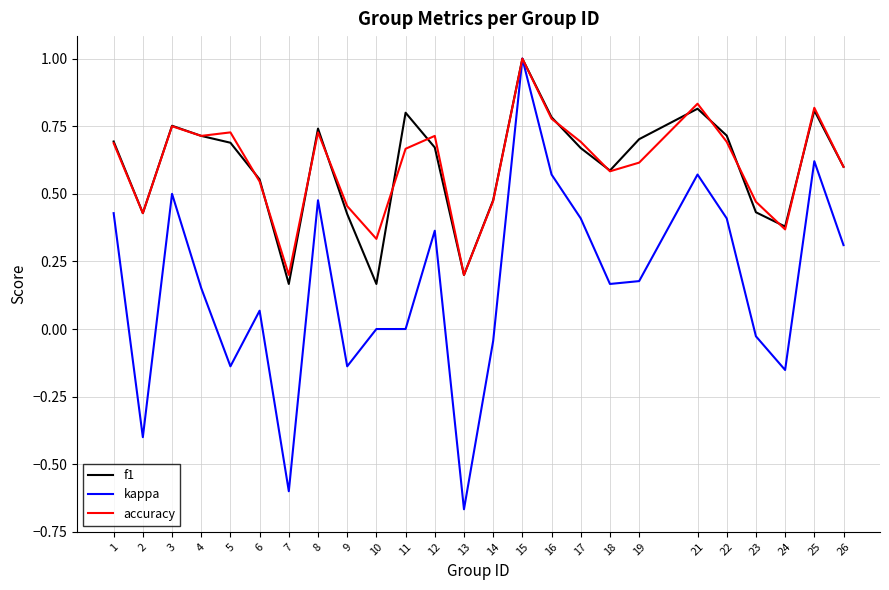

Which category has the highest value across all series?

15